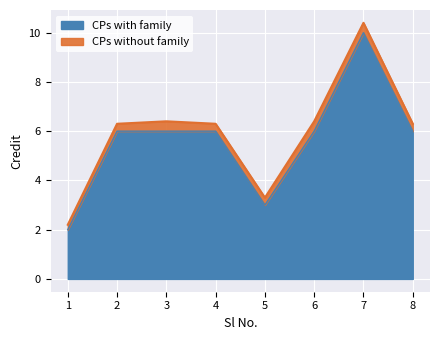

What is the difference between the second highest and minimum values in the CPs with family series?

4.0